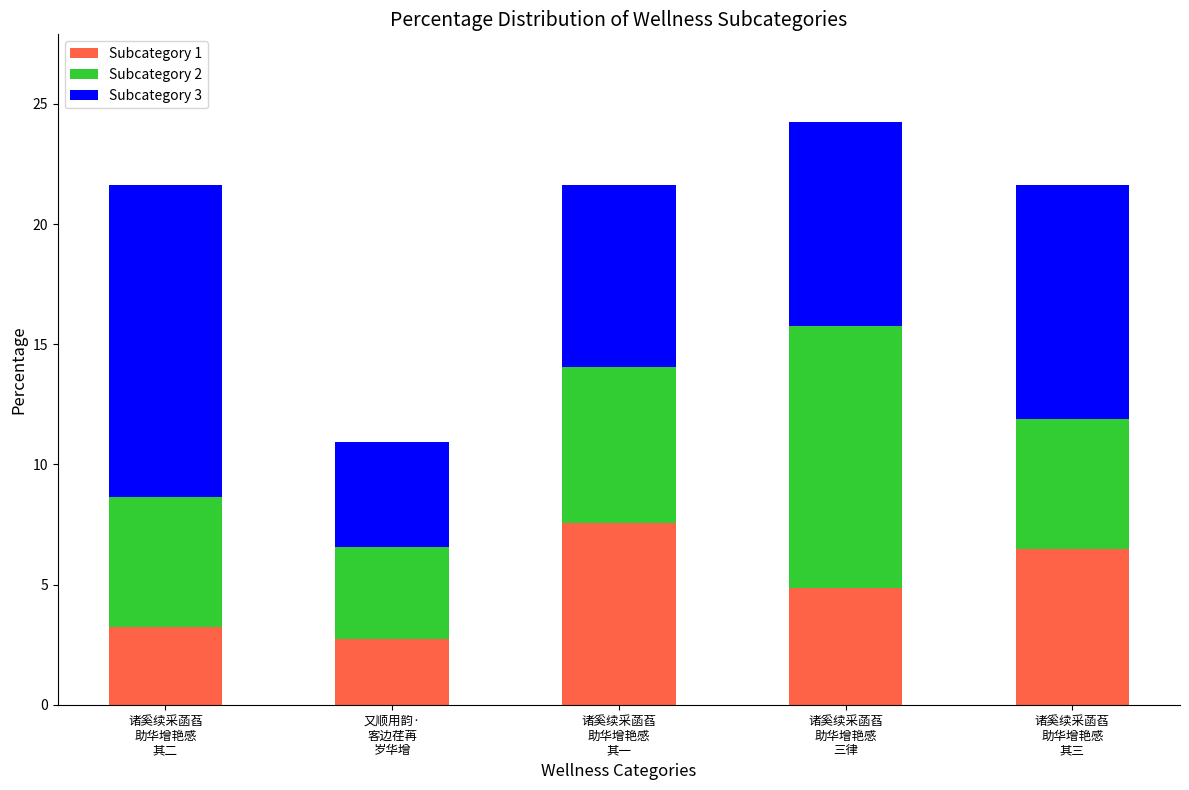

What is the total value across all series at 诸奚续采菡萏
助华增艳感
其三?

21.6